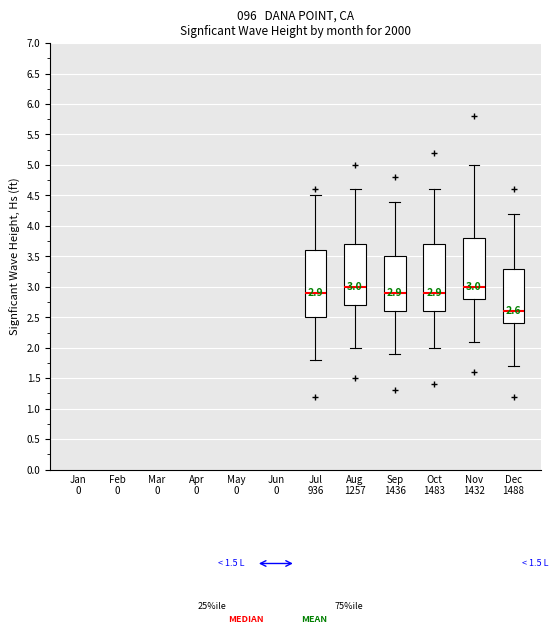

Which box has the lowest median line?

Dec 1488